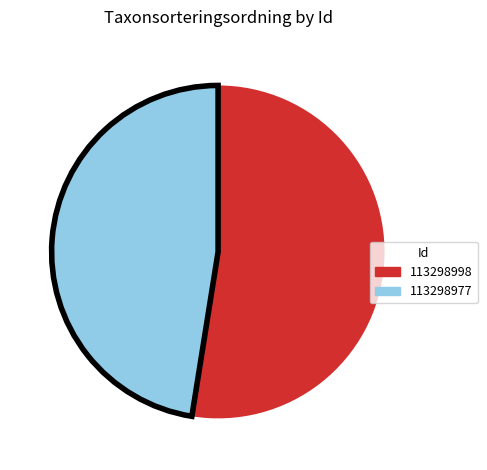

True or false: 113298998 accounts for 53% of the total.

True